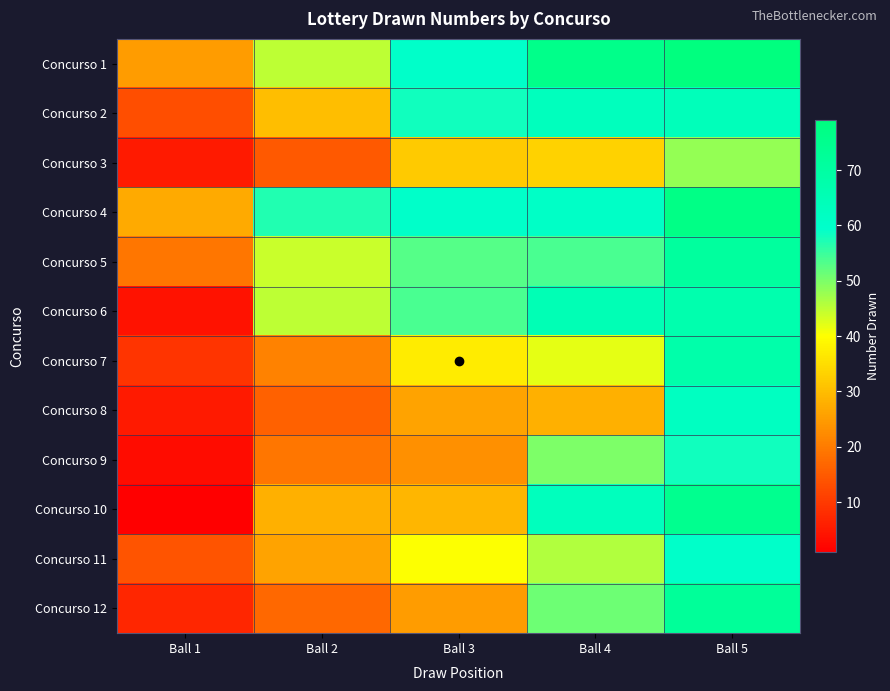

Which label corresponds to the largest value in the chart?

Ball 5